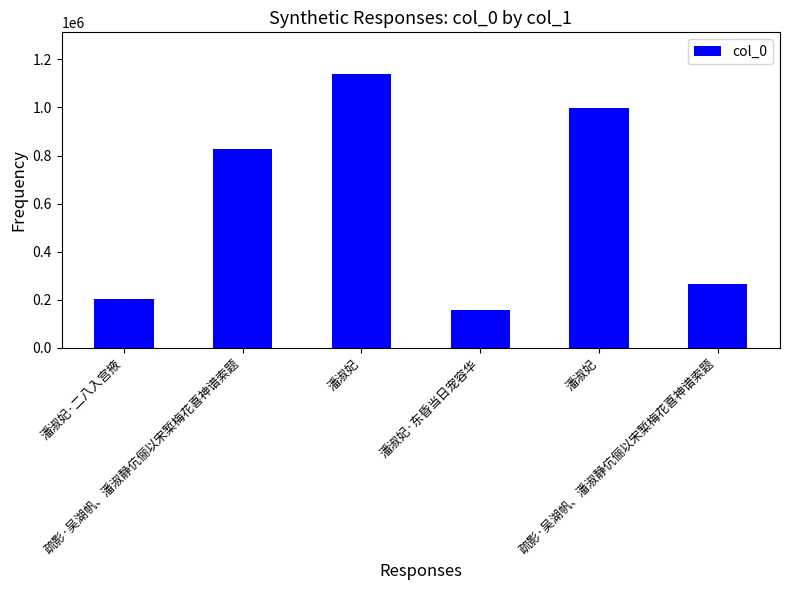

Reading left to right, list all the values displayed in this chart.

202548	826161	1141119	156078	999373	266677